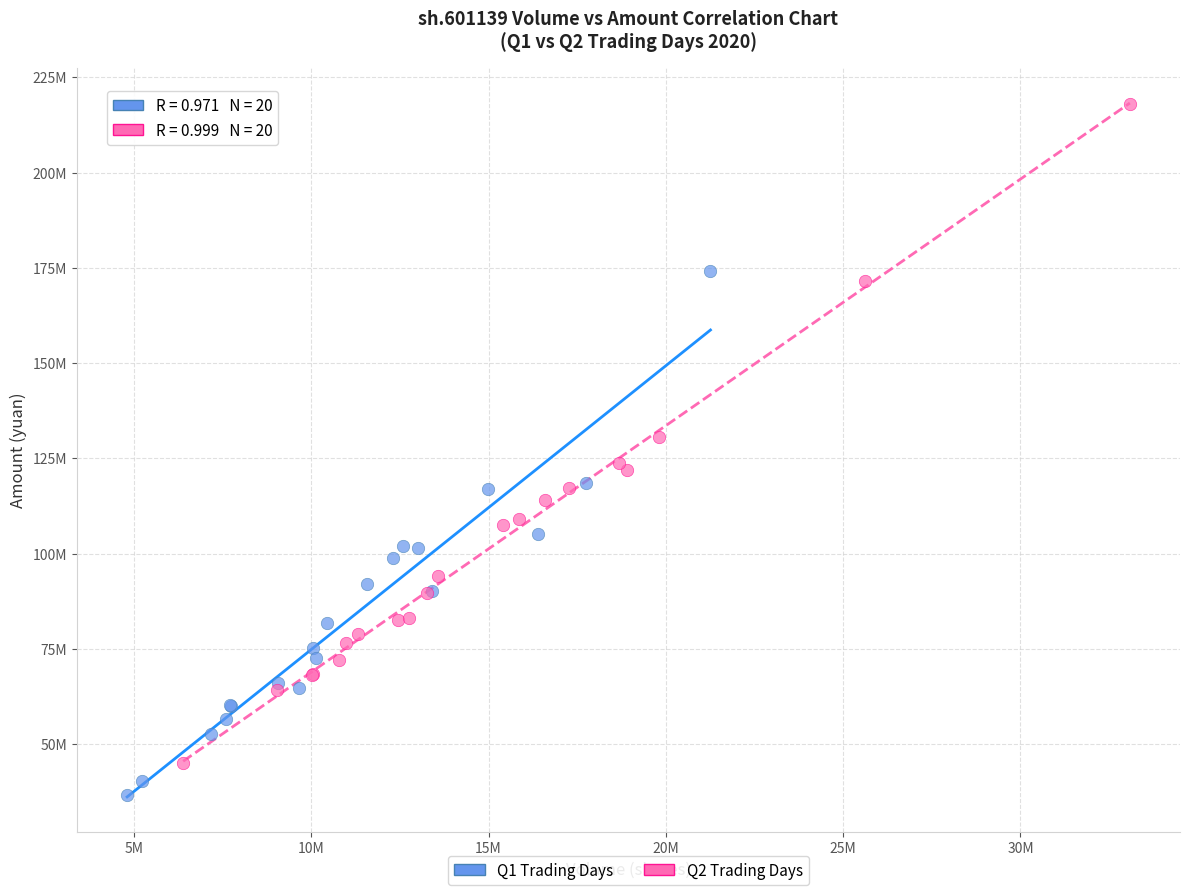

What are all the series names shown in the legend?

Q1 Trading Days, Q2 Trading Days